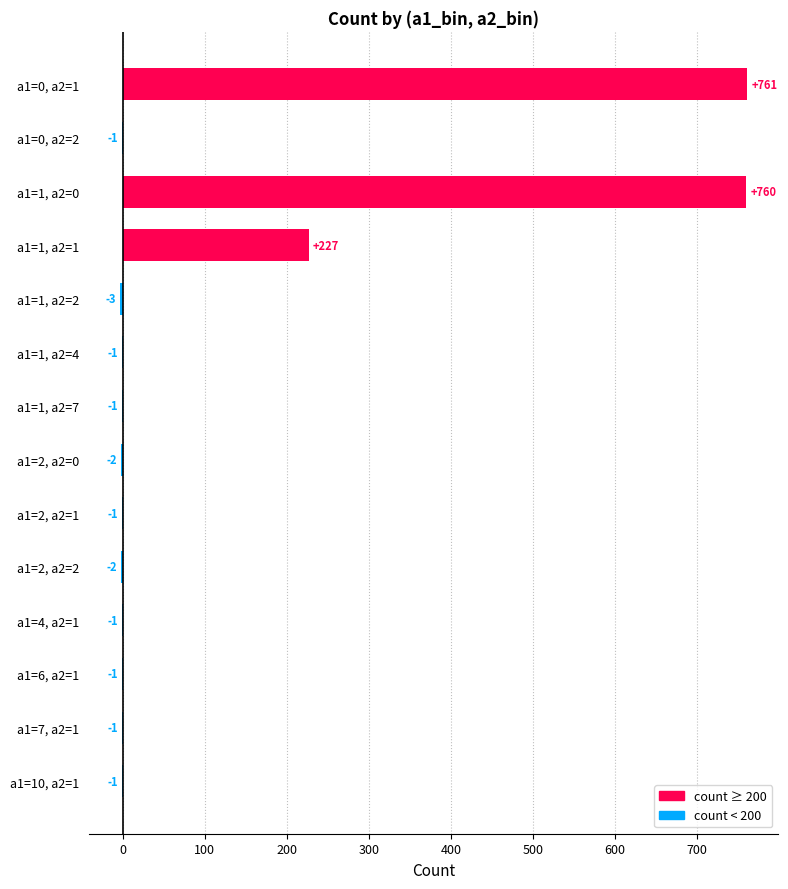

Between a1=1, a2=4 and a1=2, a2=0, which is larger?

a1=1, a2=4